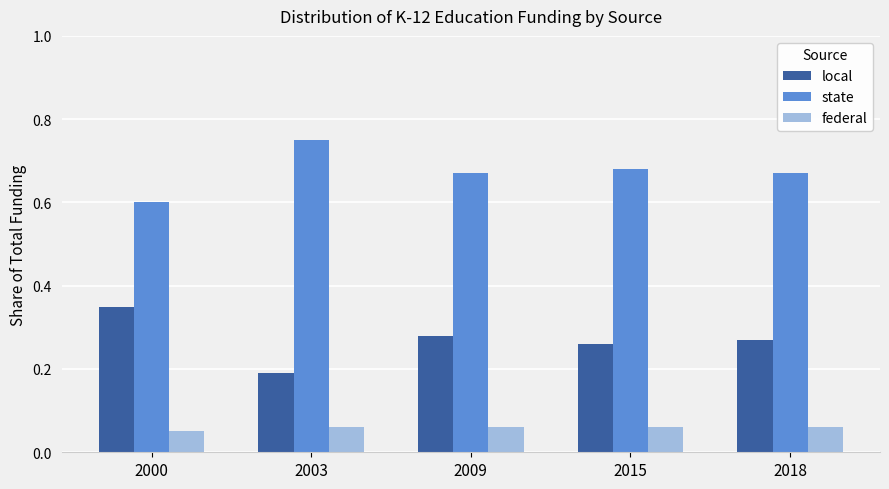

What is the total value across all series at 2018?

1.0